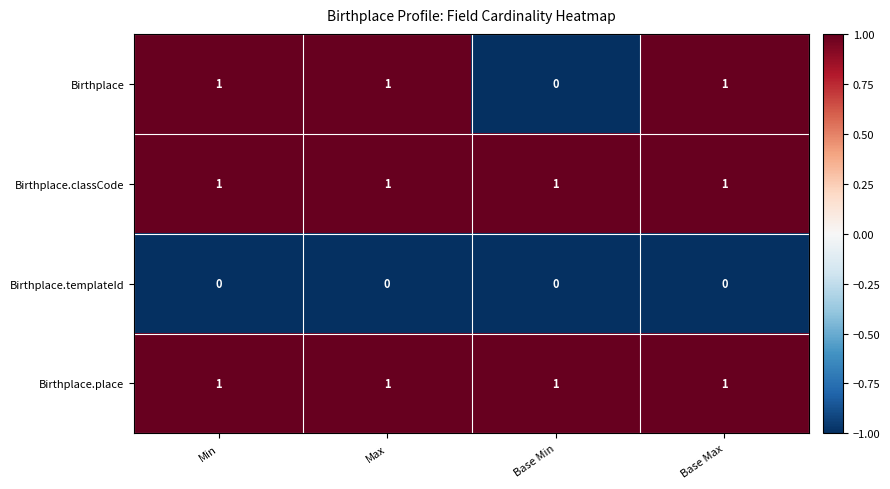

Is it true that Birthplace.classCode equals 1 at Base Max?

True